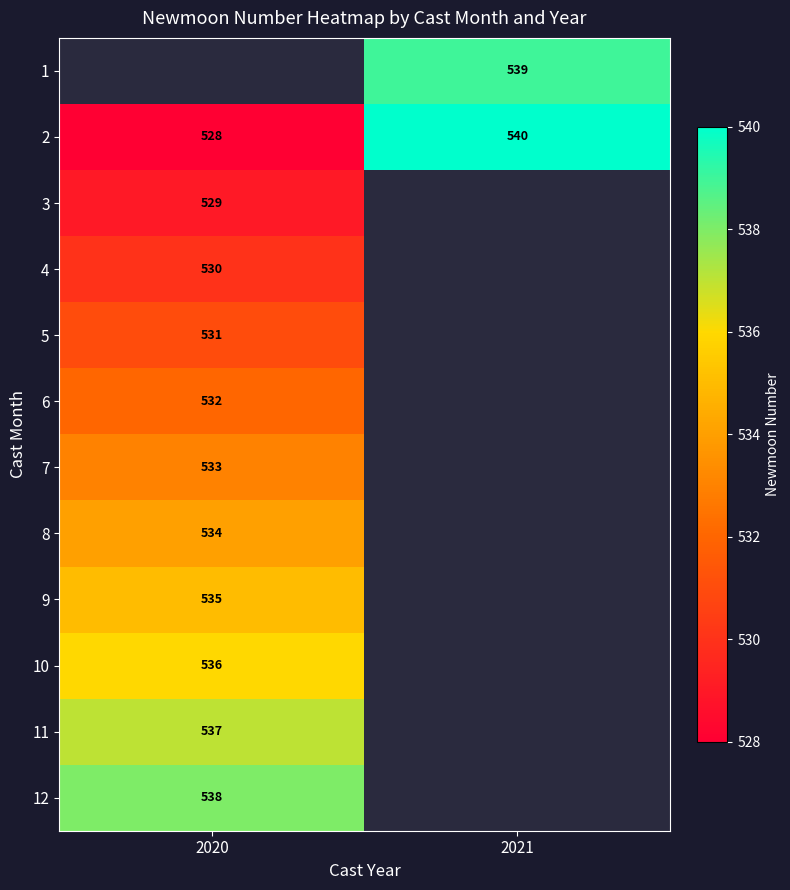

Is it true that 12 equals 189 at 2020?

False